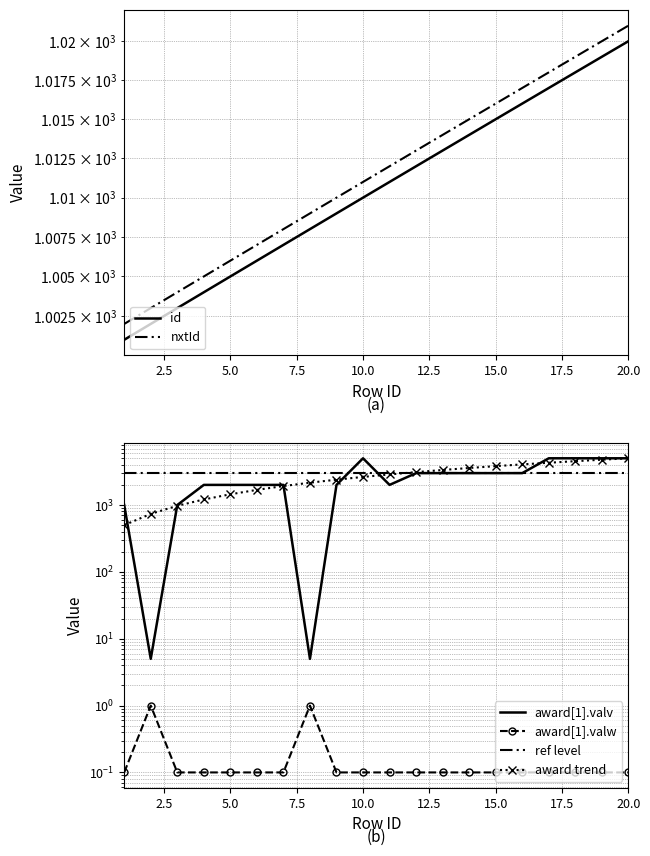

List the series in order of their peak value, lowest first.

award[1].valw, id, nxtId, ref level, award[1].valv, award trend